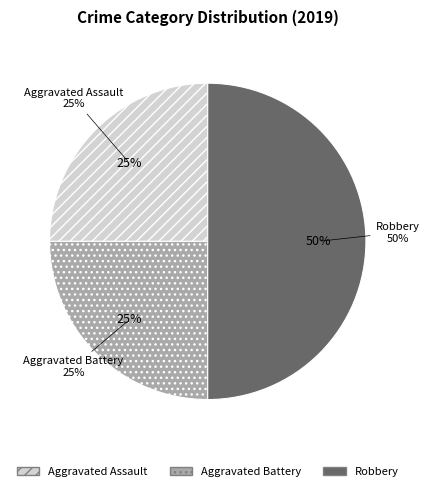

What is the largest slice in the pie chart?

Robbery